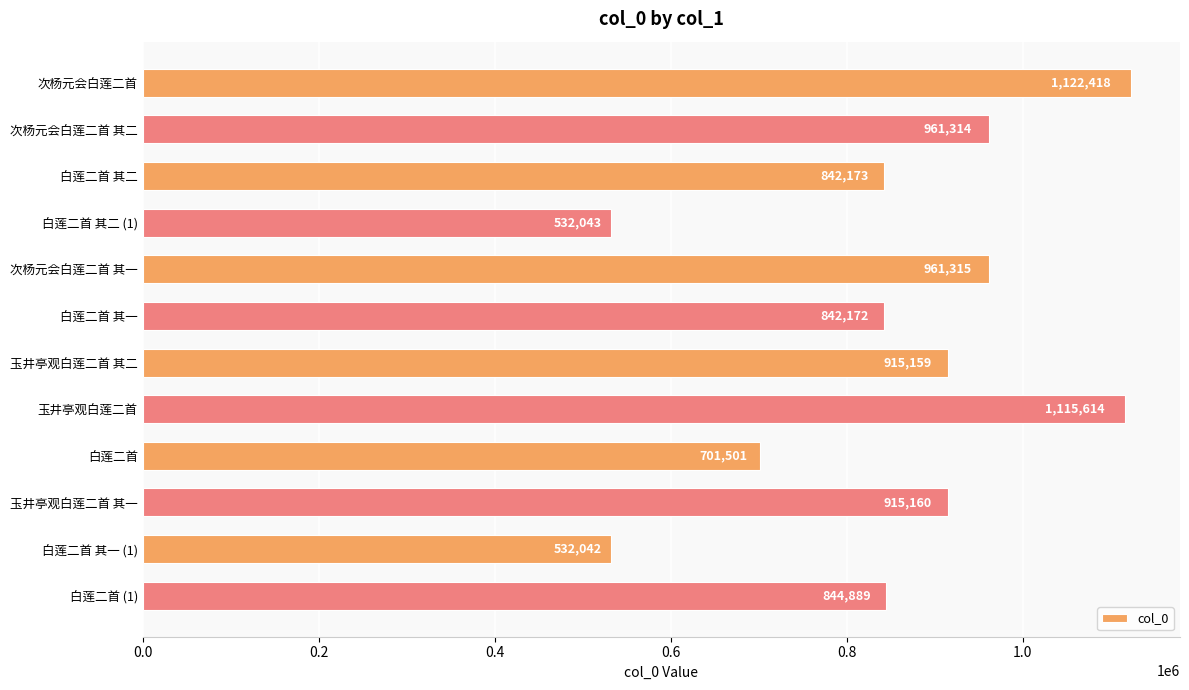

What is the difference between the maximum and minimum values?

590376